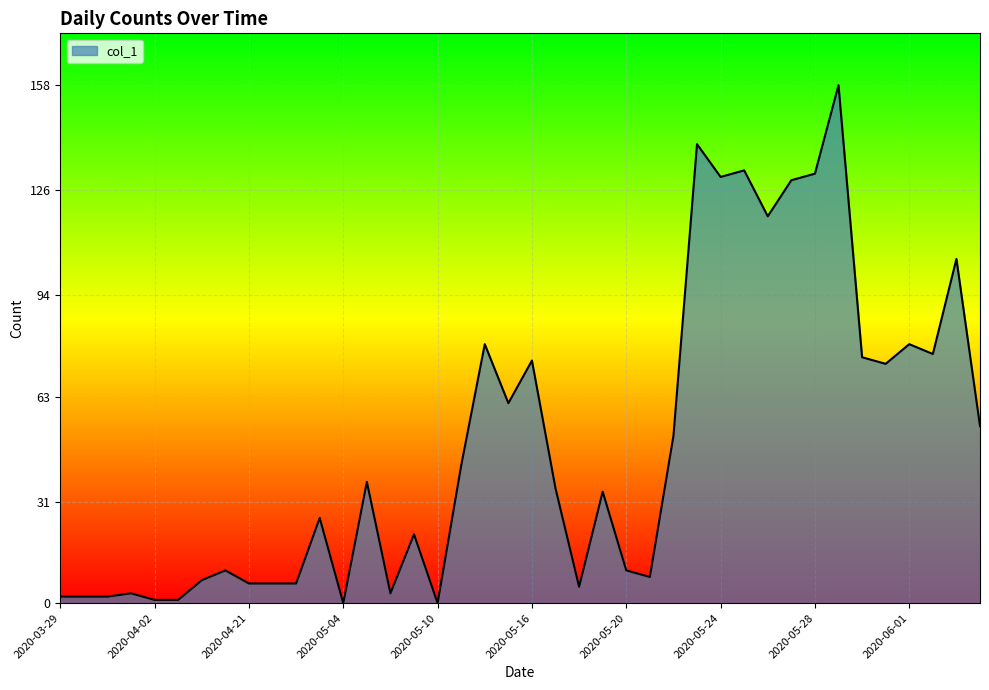

What is the difference between the maximum and minimum values?

158